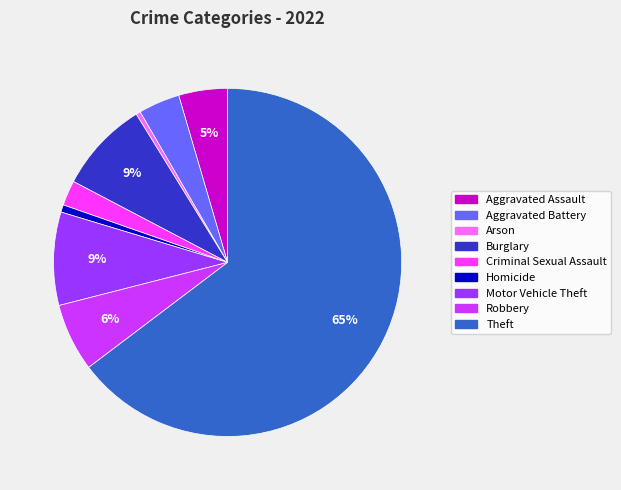

How many slices are in this pie chart?

9